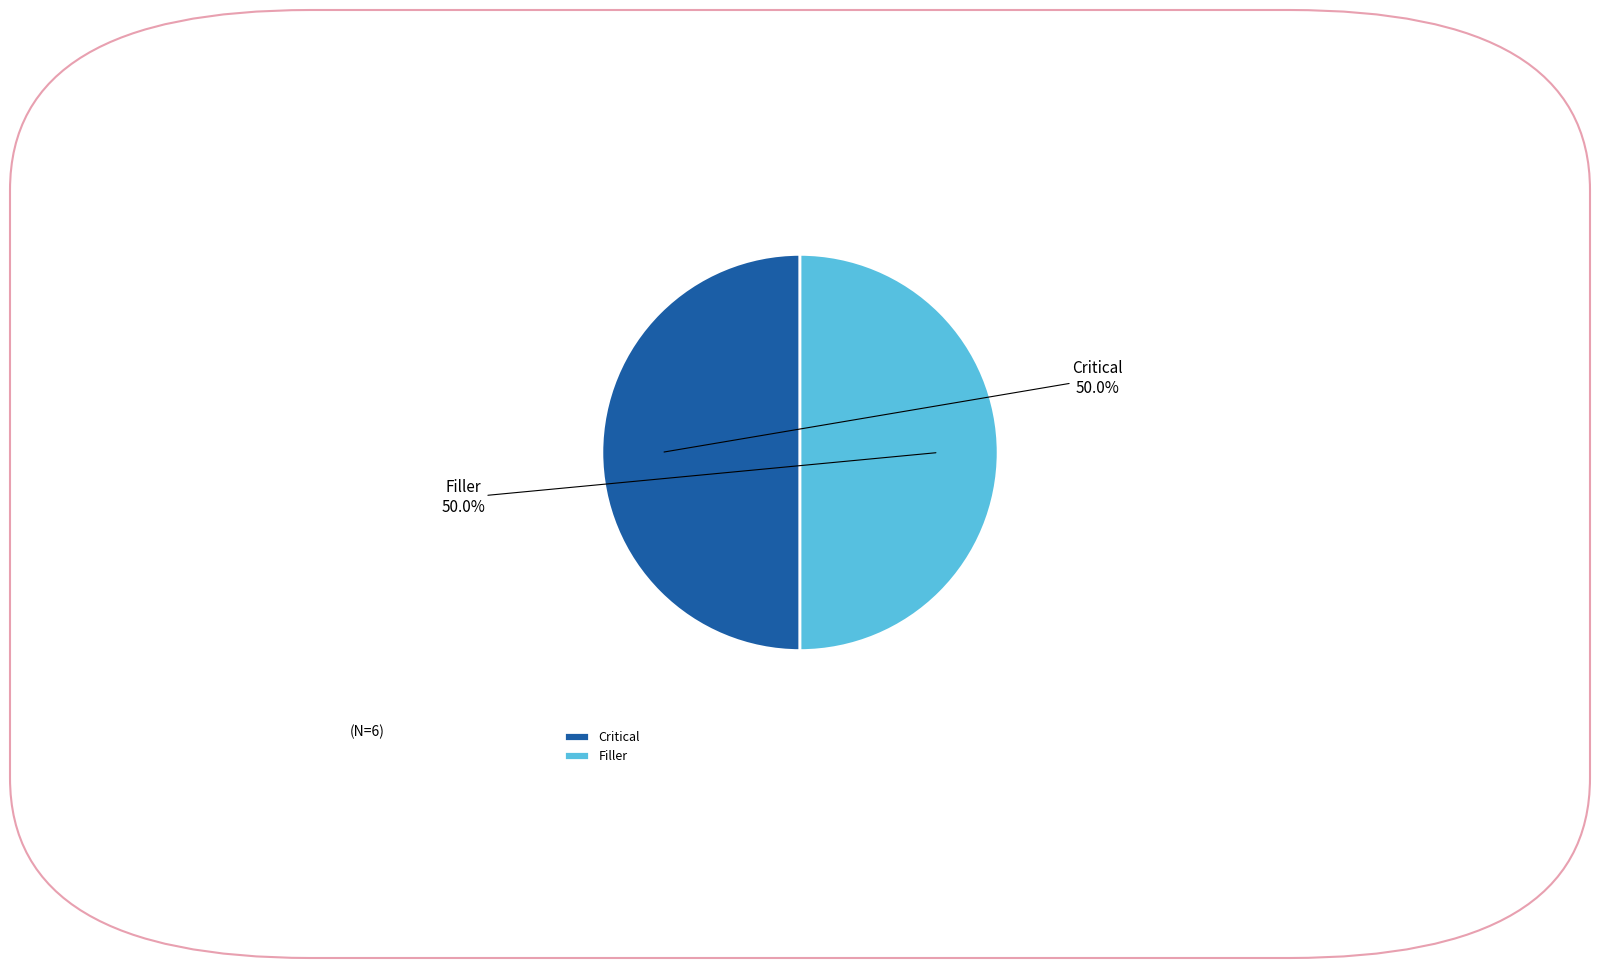

True or false: Critical accounts for 56% of the total.

False